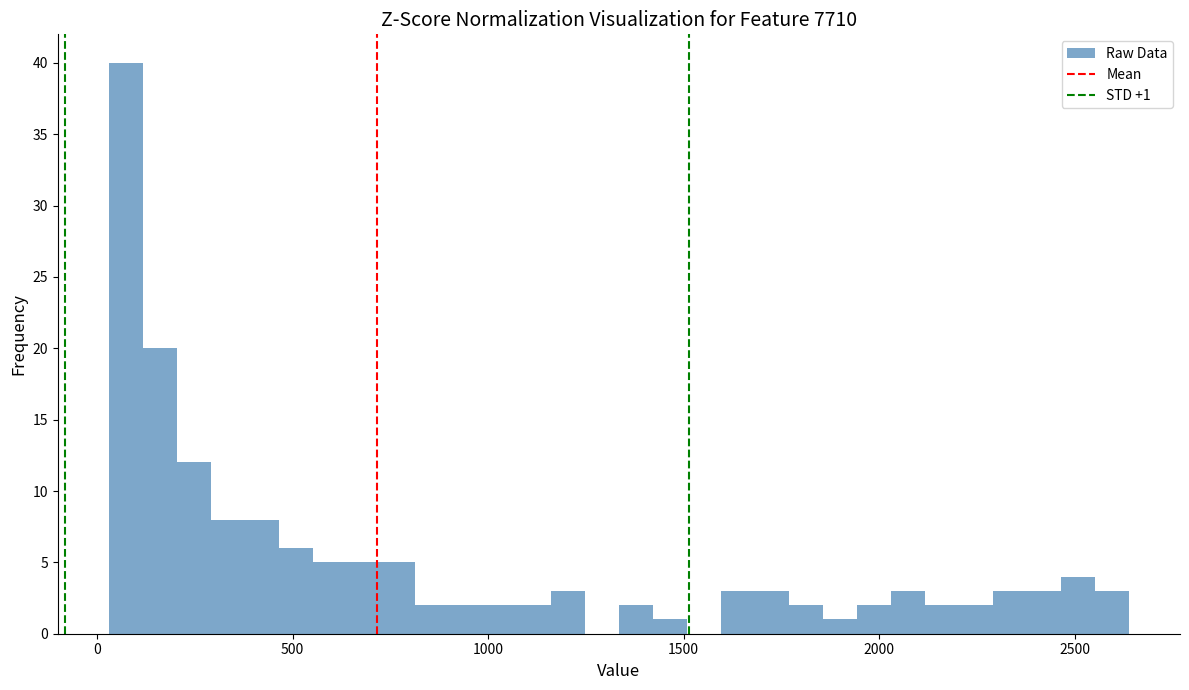

Read against the x-axis, roughly where is the centre of the tallest bar?

50